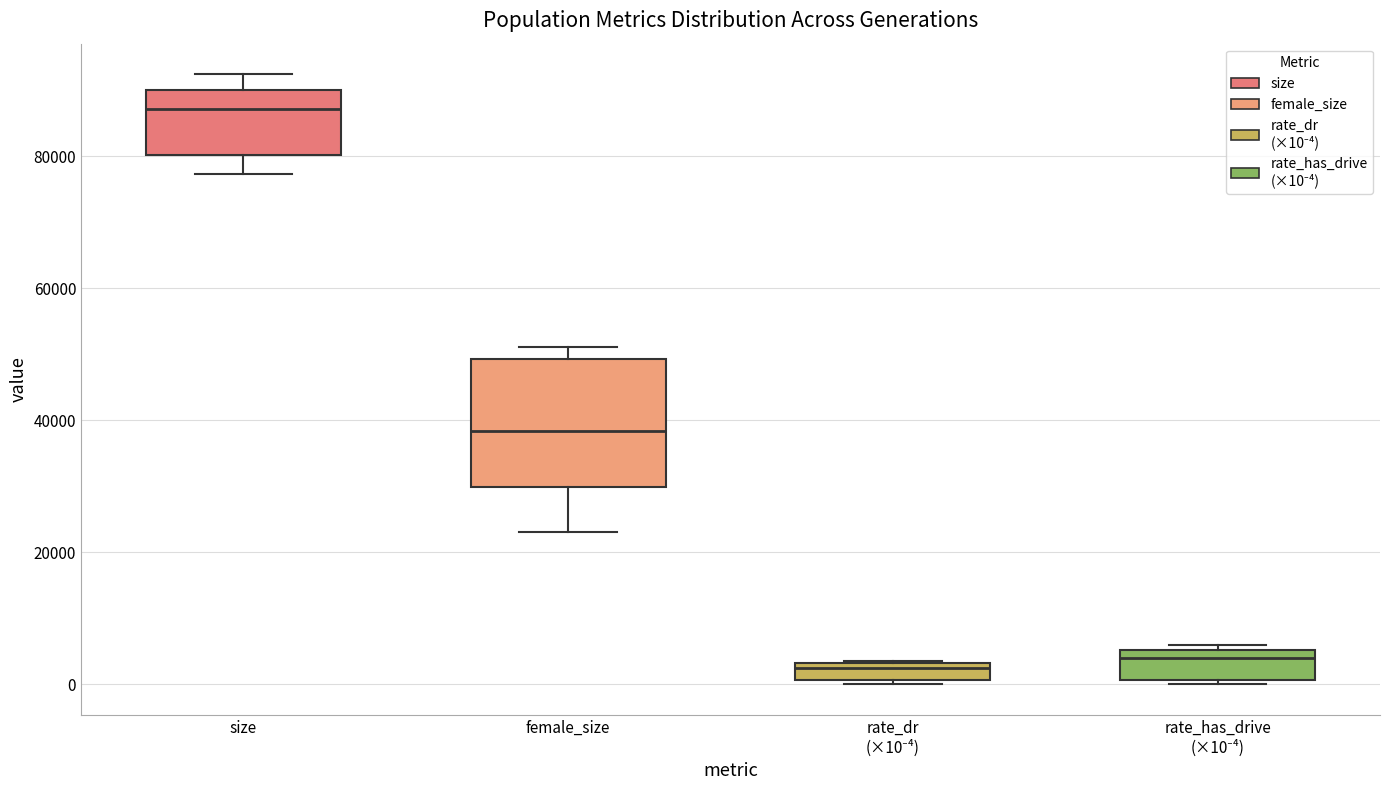

Which box is the tallest, from its lower edge to its upper edge?

female_size